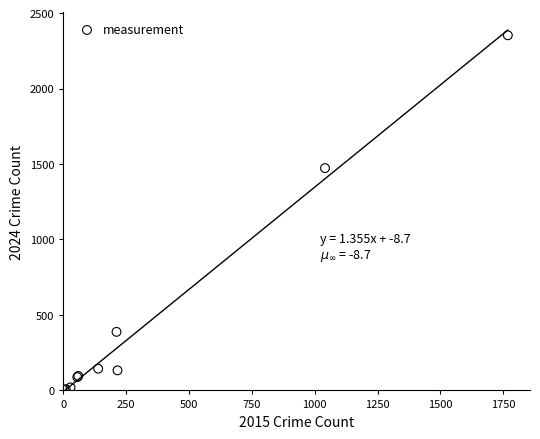

What Y value in the scatter plot is closest to 1178?

1473